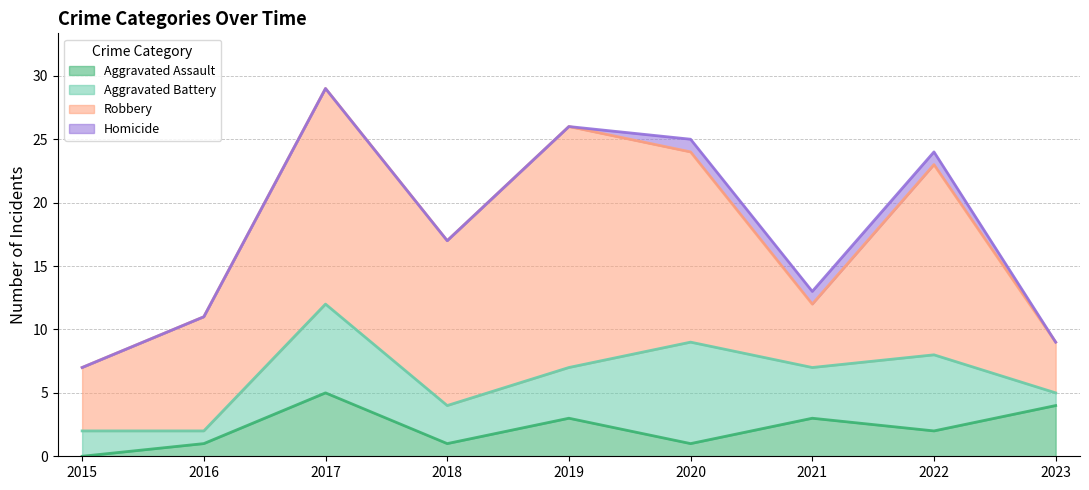

Which series has the largest range (max minus min)?

Robbery